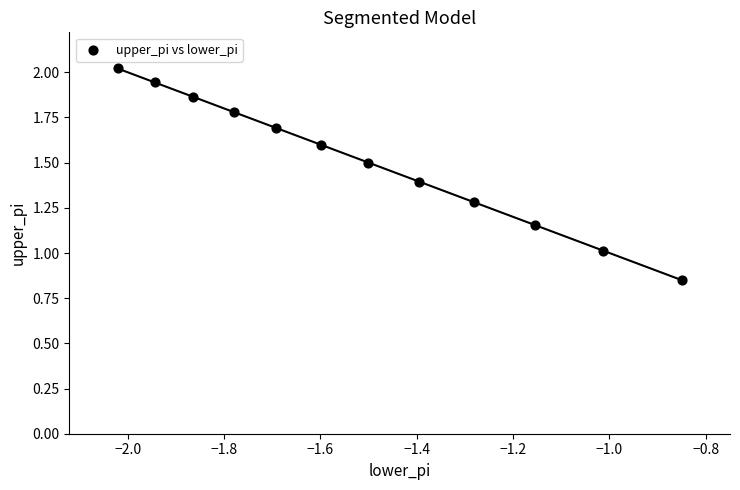

What is the average Y value?

1.5